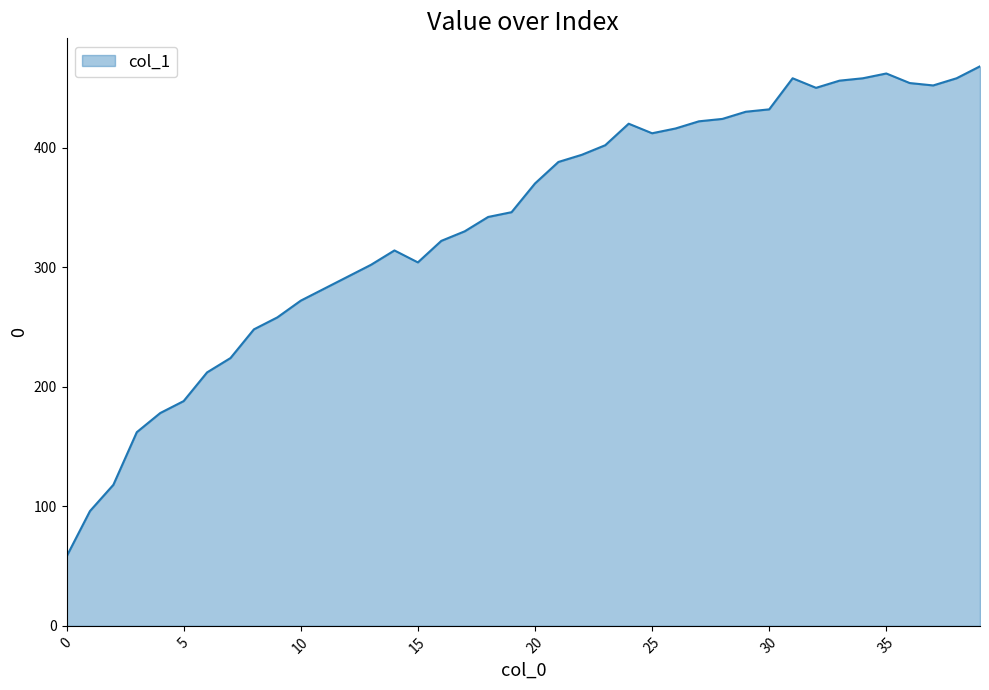

How many categories are shown in the chart?

40